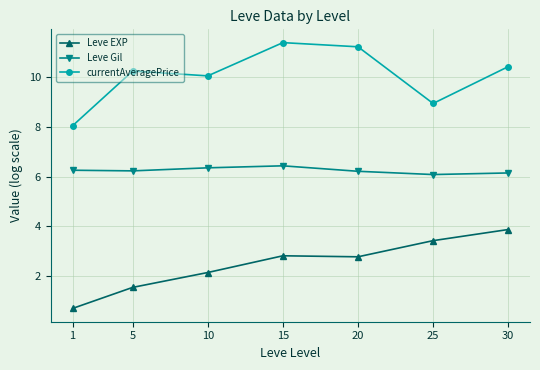

What is the sum of all currentAveragePrice values?

70.4